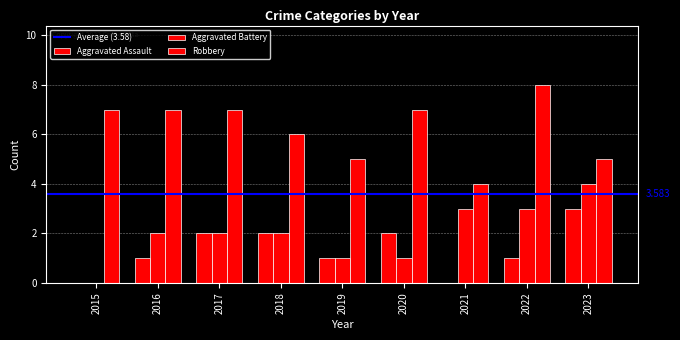

Reading left to right, what are all the values shown in this chart?

Aggravated Assault: 0	1	2	2	1	2	0	1	3
Aggravated Battery: 0	2	2	2	1	1	3	3	4
Robbery: 7	7	7	6	5	7	4	8	5